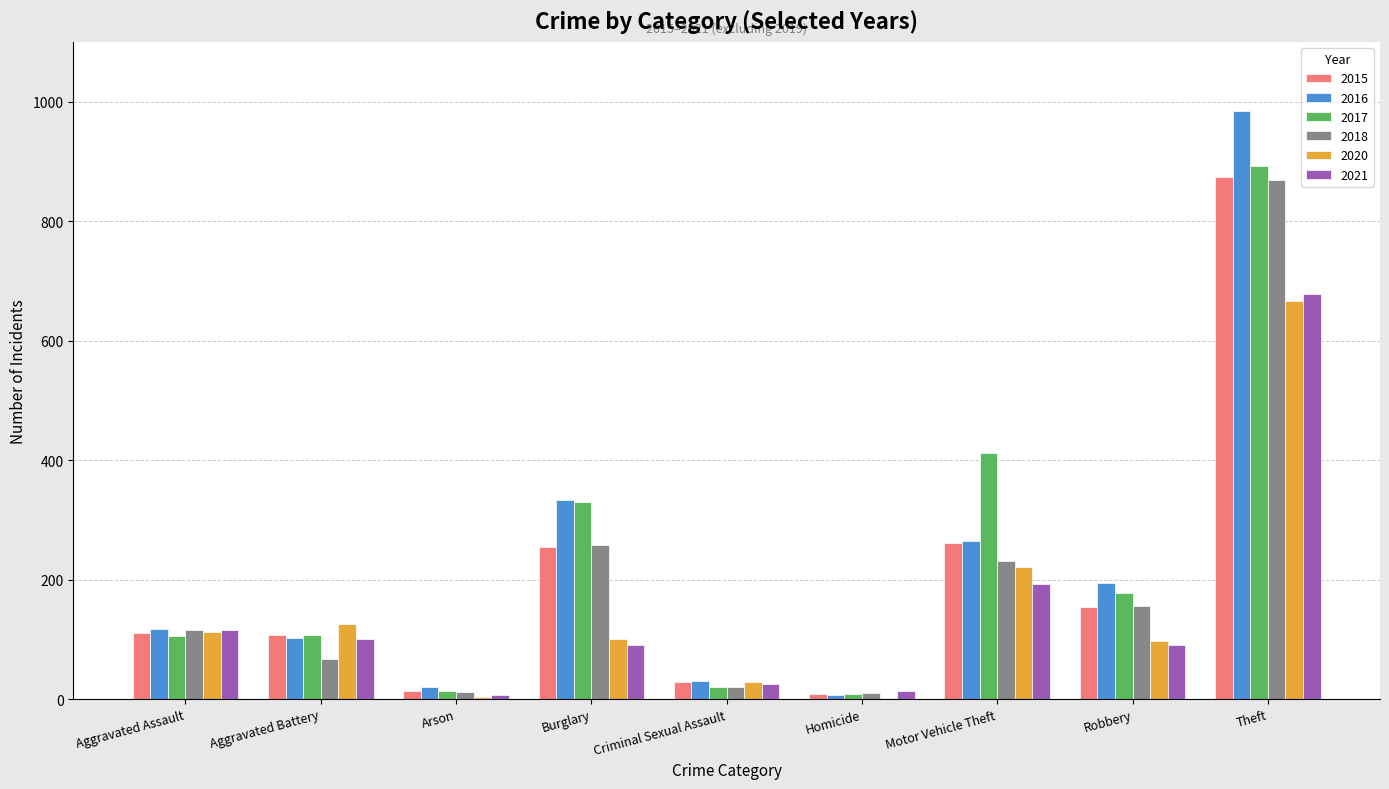

What value does the 2016 series have at Theft?

984